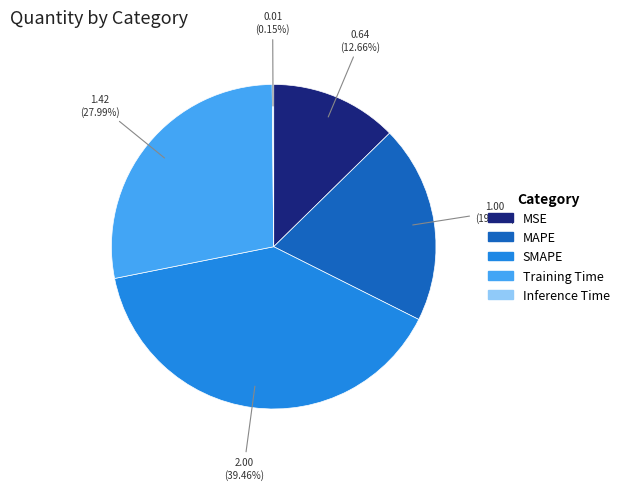

What is the ratio of the value at MAPE to the value at Training Time?

0.7